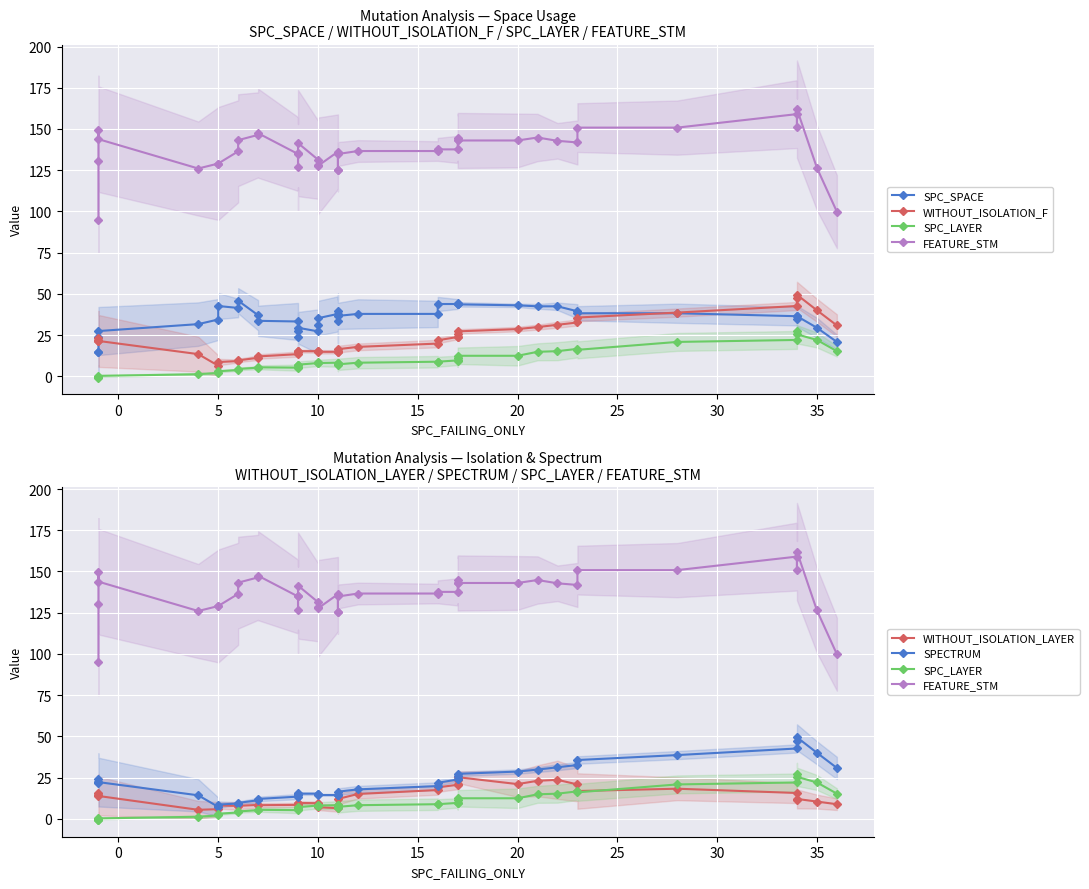

True or false: SPC_LAYER and SPC_SPACE cross at least once.

False